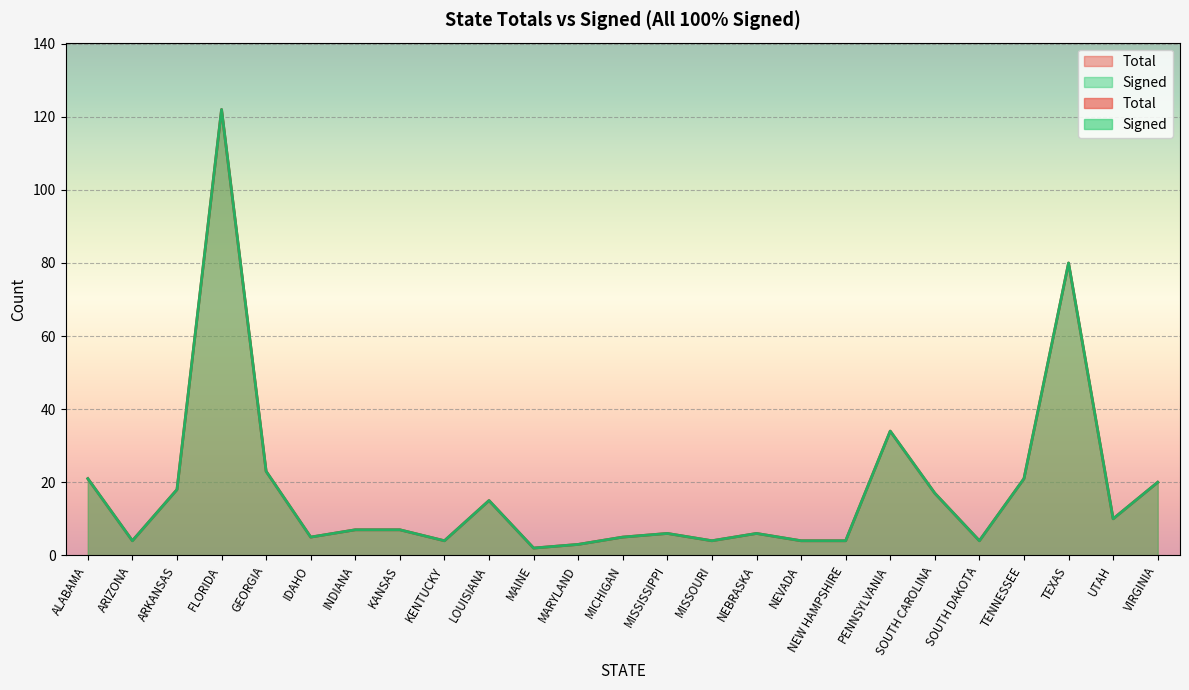

Which has a higher value, NEBRASKA or NEW HAMPSHIRE?

NEBRASKA